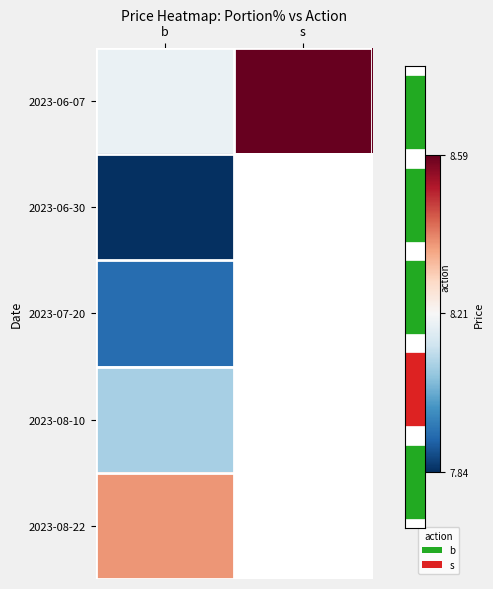

At s, list the series in order from largest to smallest.

2023-06-07, 2023-06-30, 2023-07-20, 2023-08-10, 2023-08-22